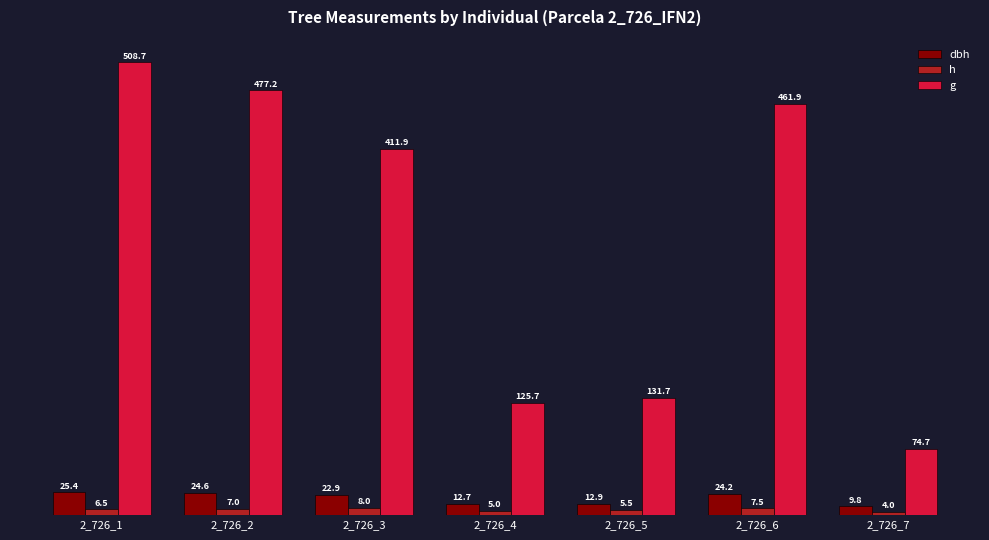

Where is dbh nearest to the value 17?

2_726_5